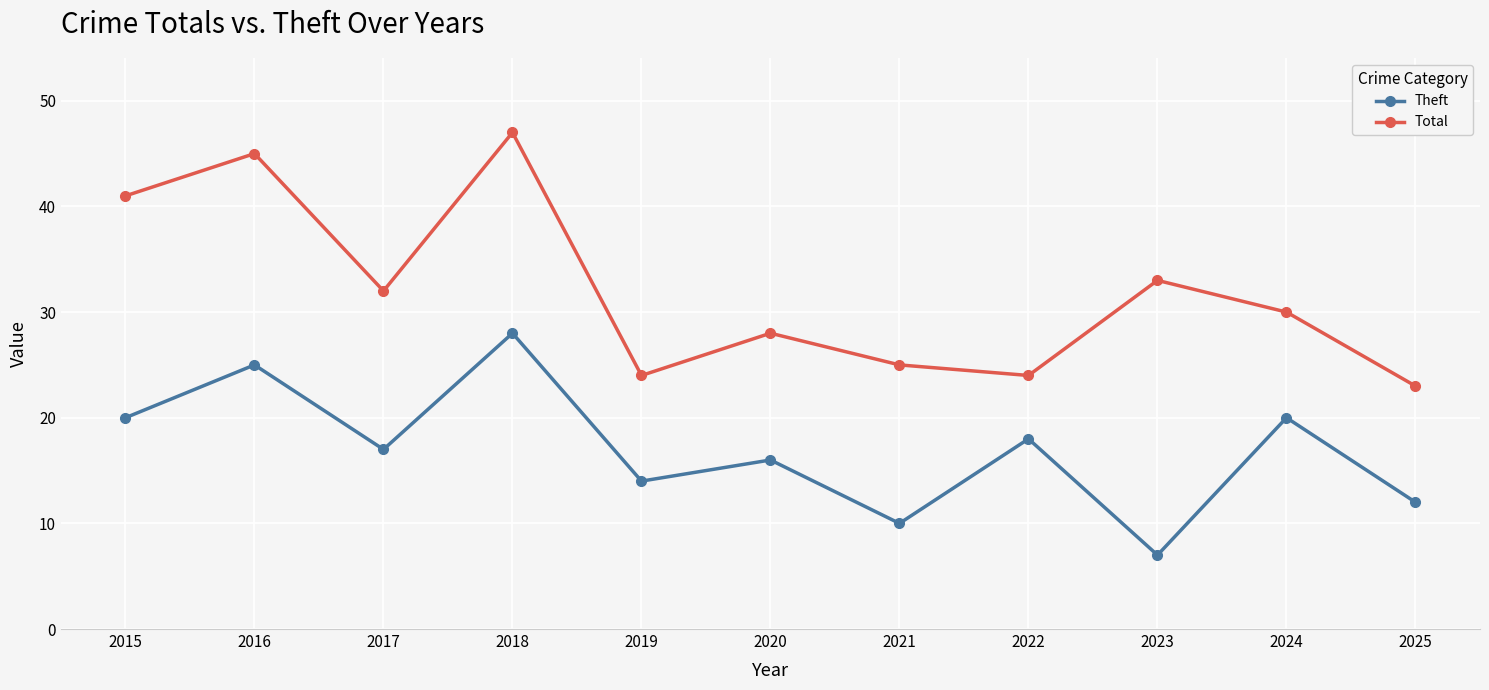

What is the sum of the Theft values at 2025 and 2020?

28